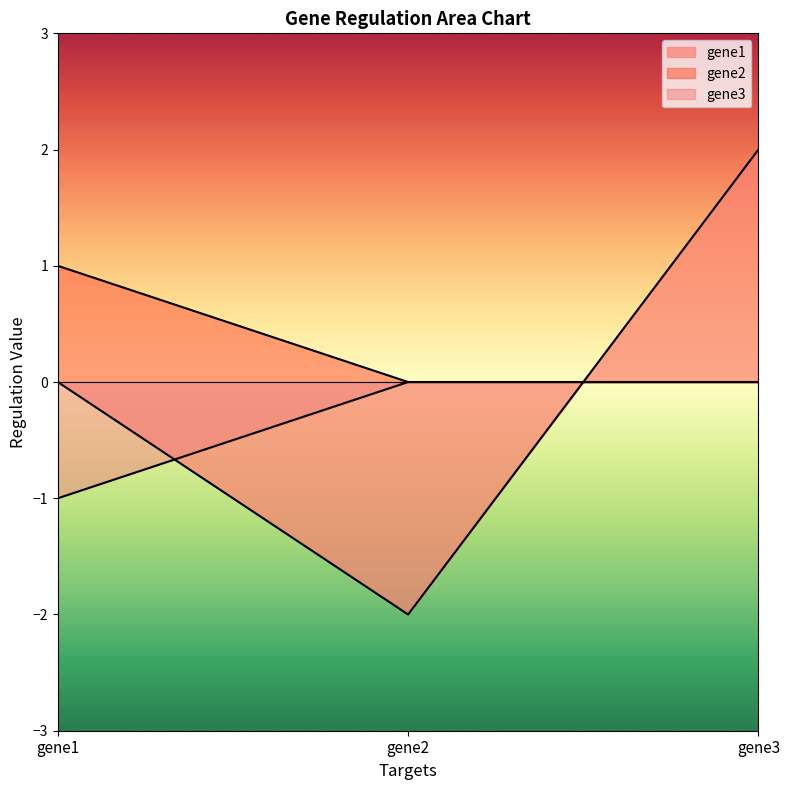

The gene1 series shows 2 at gene3. True or false?

True